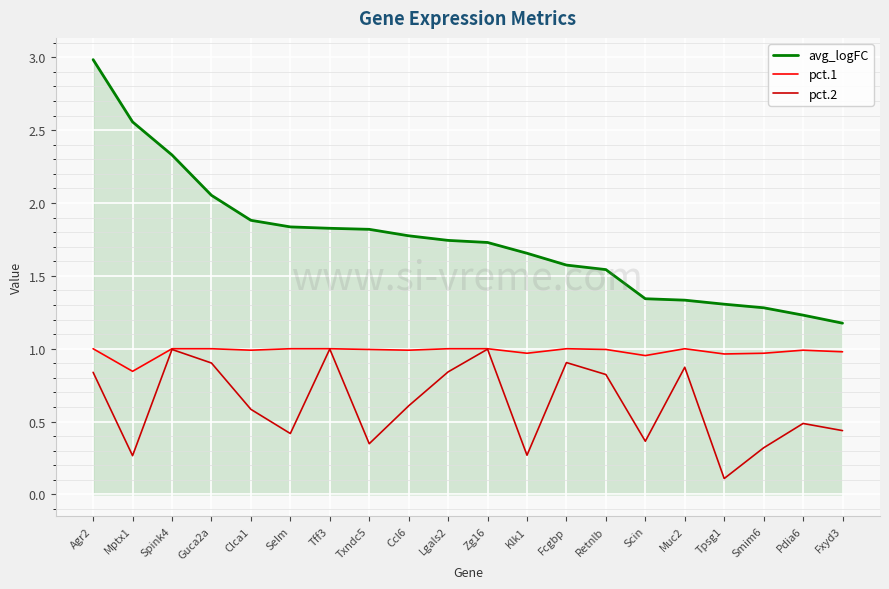

True or false: avg_logFC has a value of 1.8 at Ccl6.

True